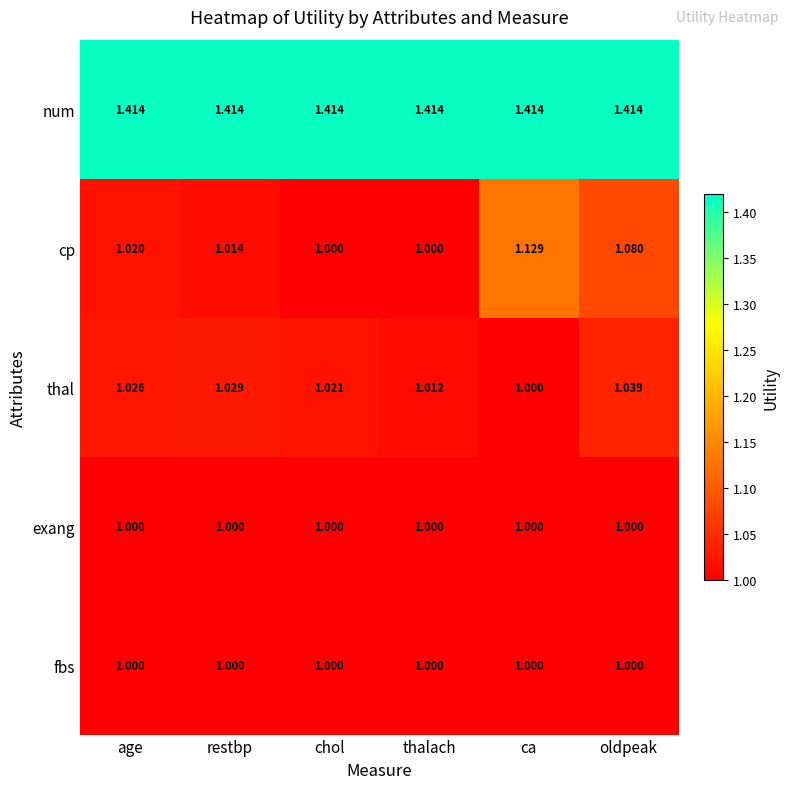

Rank the categories by thal value from lowest to highest.

ca, thalach, chol, age, restbp, oldpeak